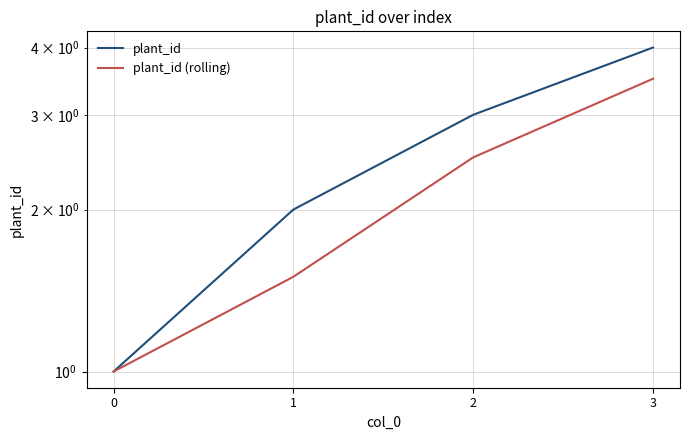

True or false: plant_id and plant_id (rolling) cross at least once.

False